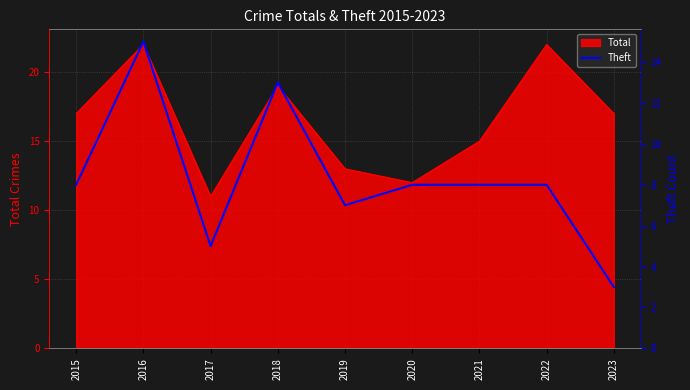

Is it true that Total equals 19 at 2018?

True